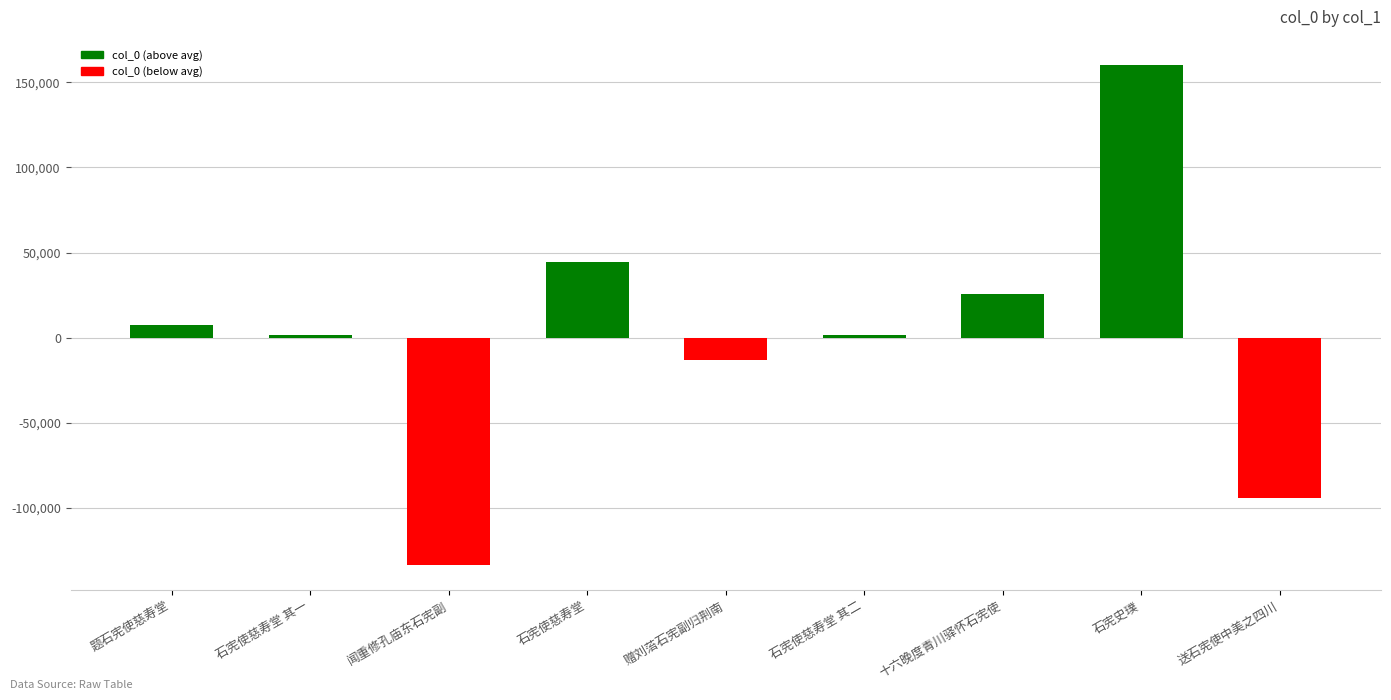

How many values are below zero?

3